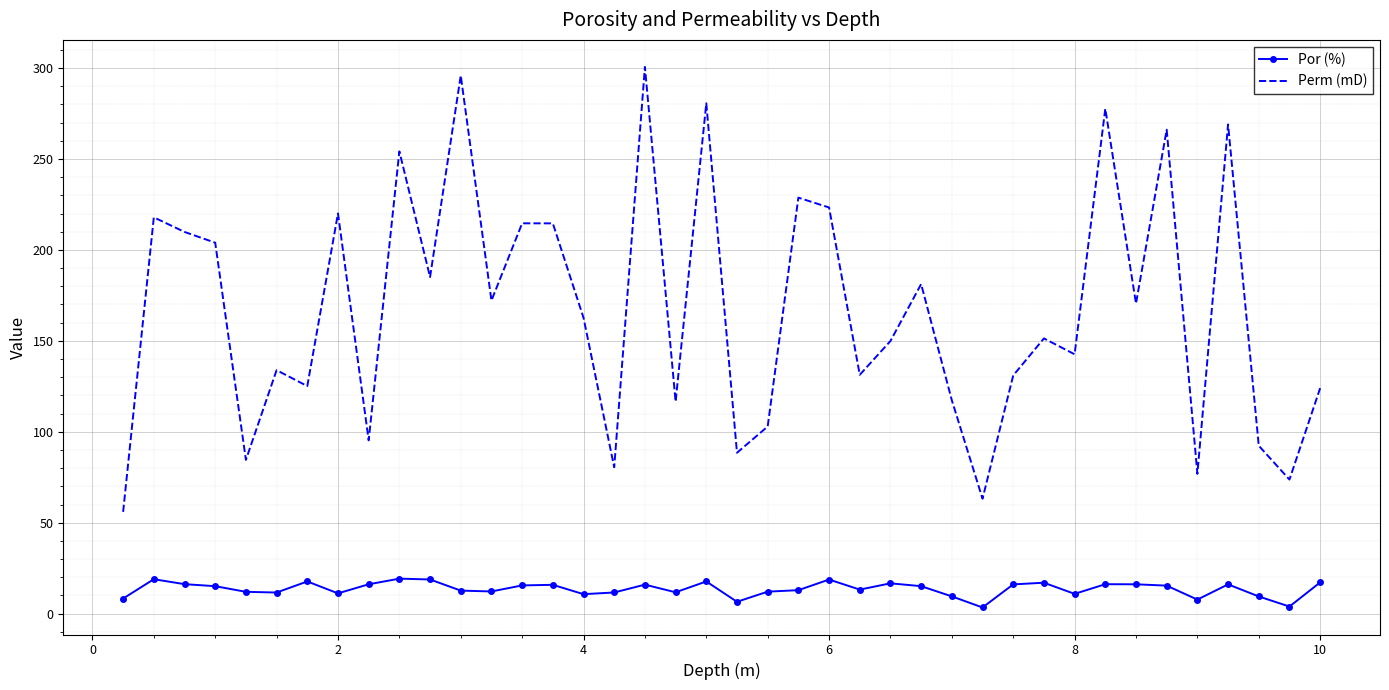

Which series has the largest total across all categories?

Perm (mD)